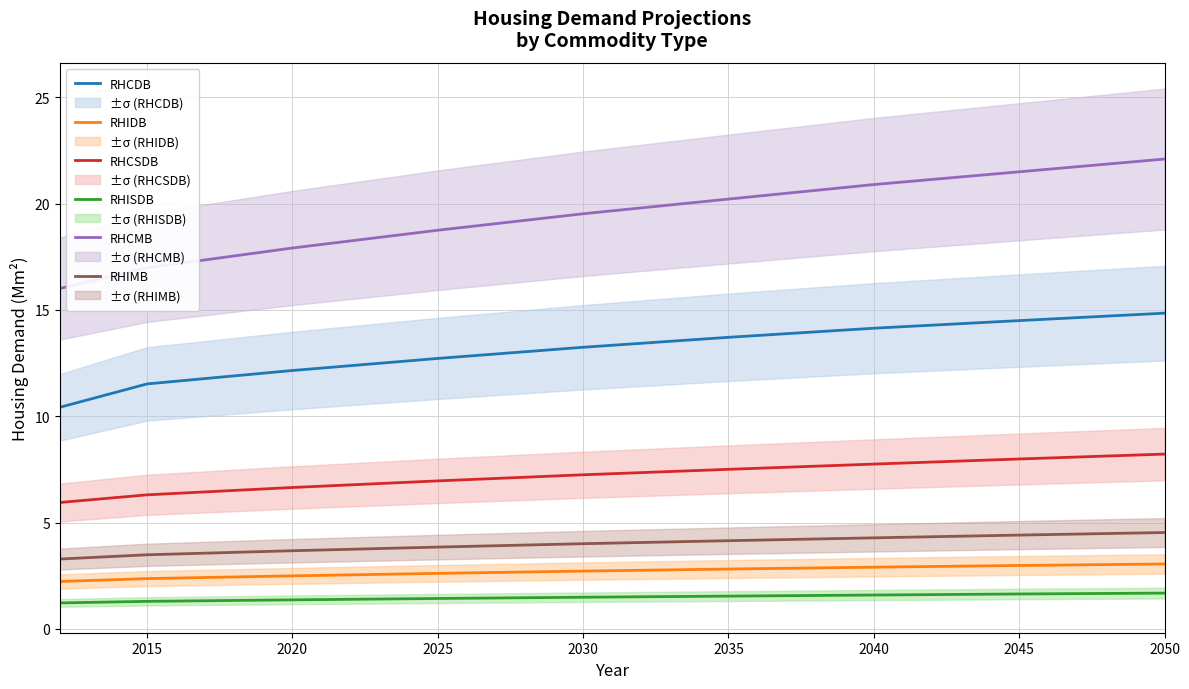

What is the lowest value of the RHIMB series?

3.3